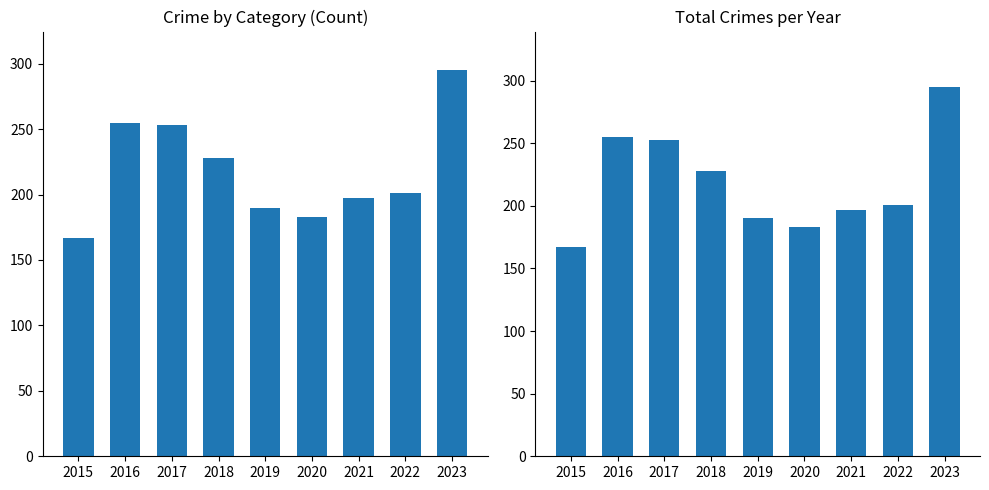

Which series has the largest range (max minus min)?

Total